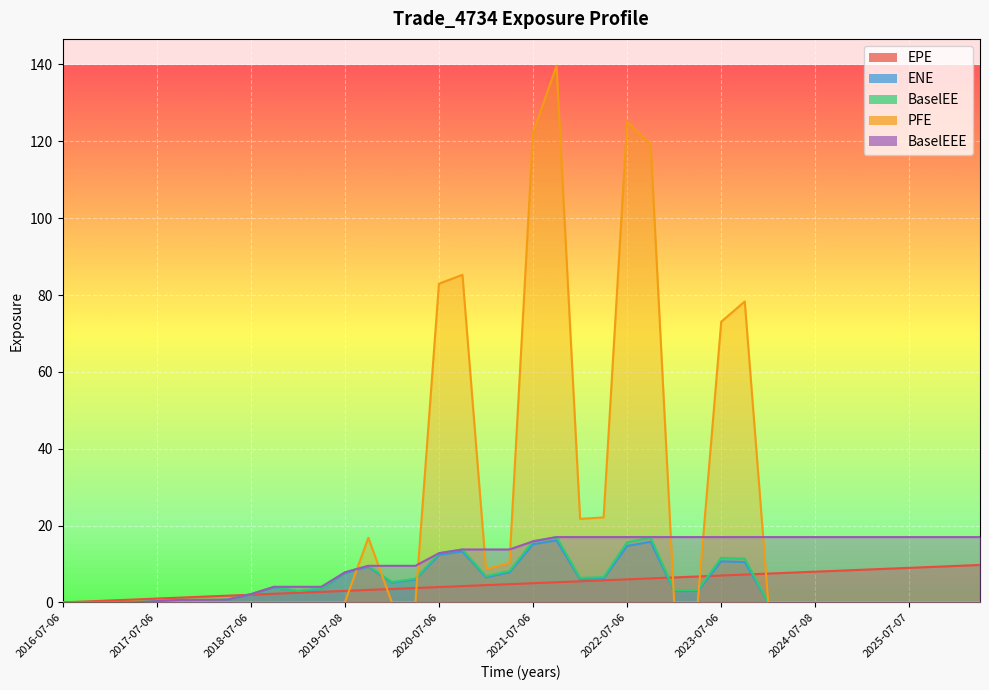

Count the number of data series in this chart.

5